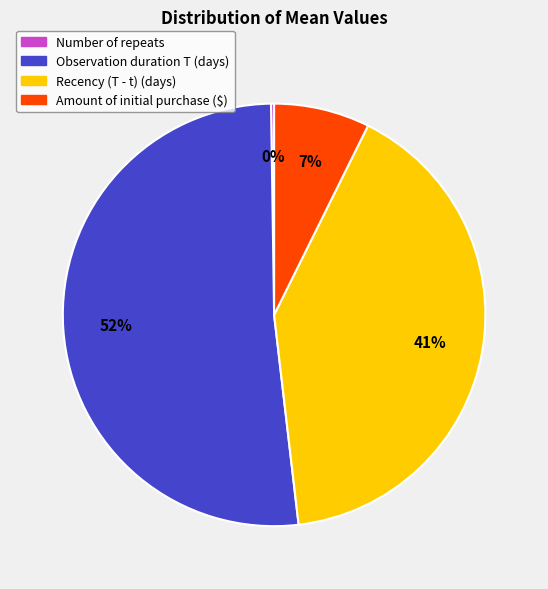

To the nearest percent, what is the average slice percentage?

25%